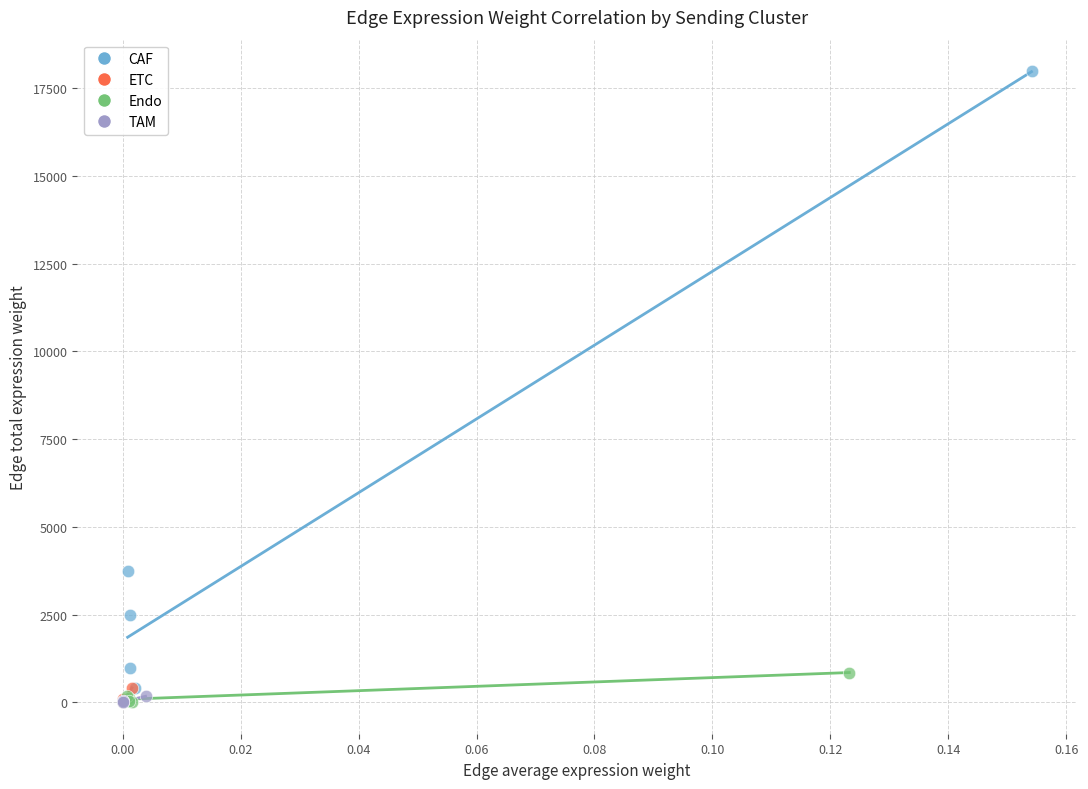

Which series contains the highest Y value?

CAF